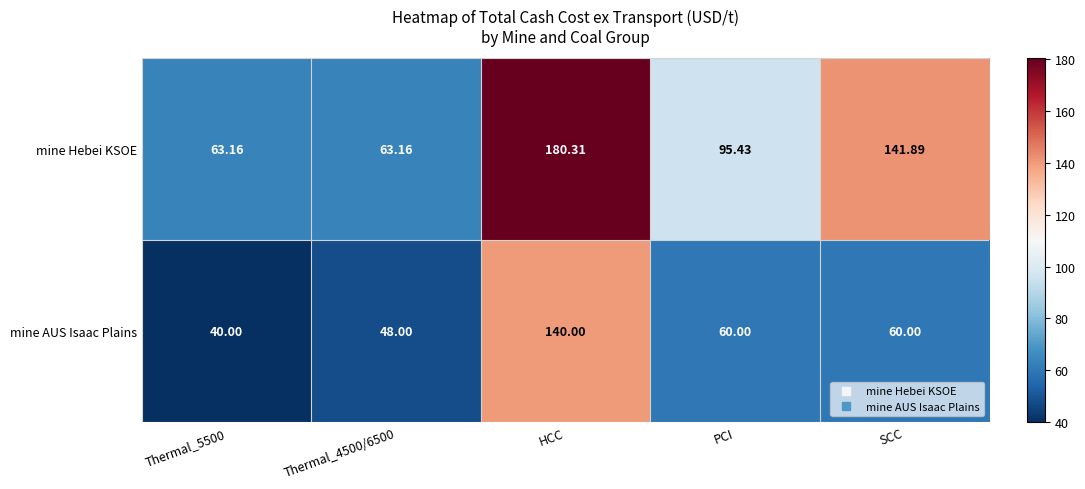

Is the value of mine AUS Isaac Plains at HCC greater than the value of mine Hebei KSOE at Thermal_5500?

Yes